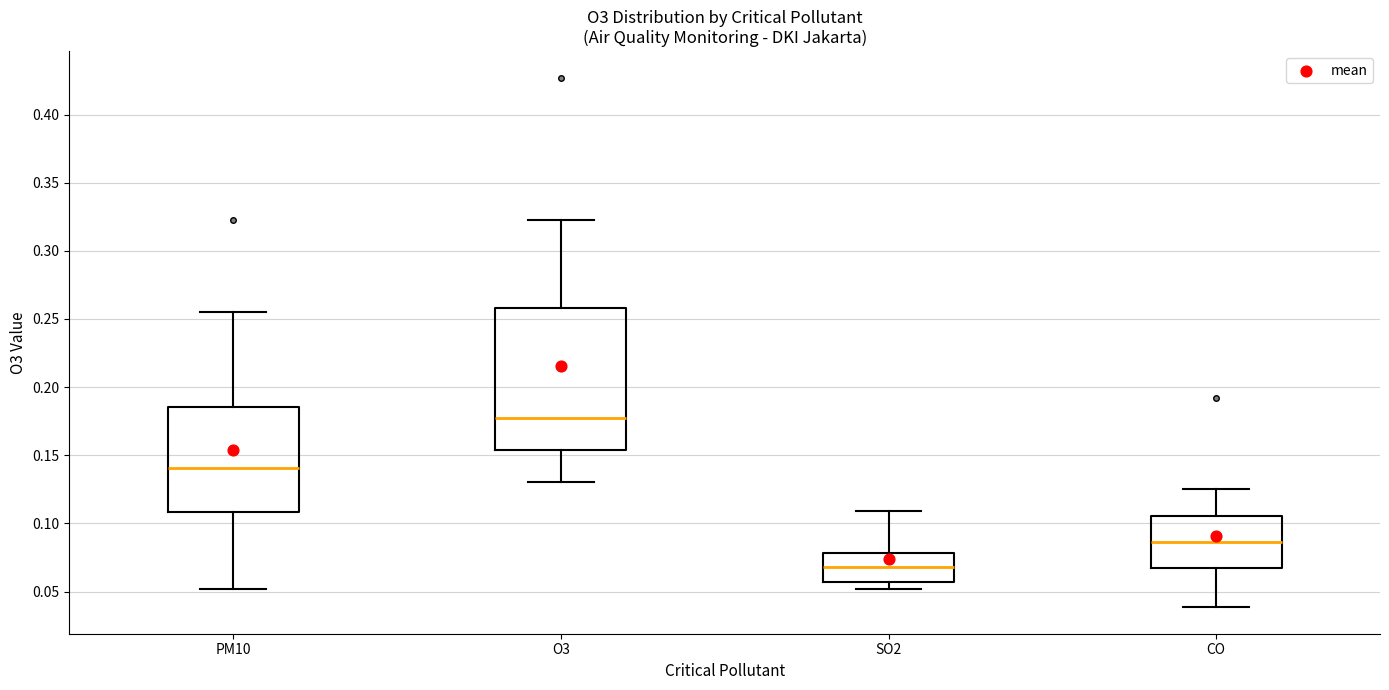

Reading left to right, read every box against the y-axis: the position of its median line, the range the box covers, and the ends of its whiskers. The values are not printed on the chart, so give them approximately, as read against the axis.

PM10: median 0.140, box 0.110 to 0.185, whiskers 0.050 to 0.255
O3: median 0.175, box 0.155 to 0.260, whiskers 0.130 to 0.325
SO2: median 0.070, box 0.055 to 0.080, whiskers 0.050 to 0.110
CO: median 0.085, box 0.065 to 0.105, whiskers 0.040 to 0.125